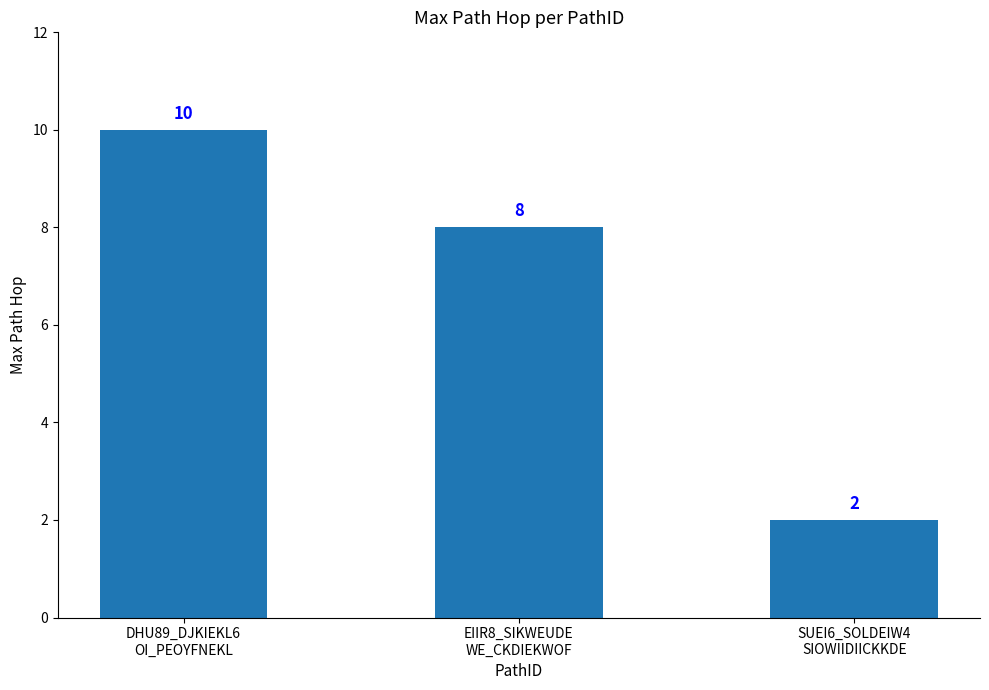

Rank the categories by value from lowest to highest.

SUEI6_SOLDEIW4
SIOWIIDIICKKDE, EIIR8_SIKWEUDE
WE_CKDIEKWOF, DHU89_DJKIEKL6
OI_PEOYFNEKL